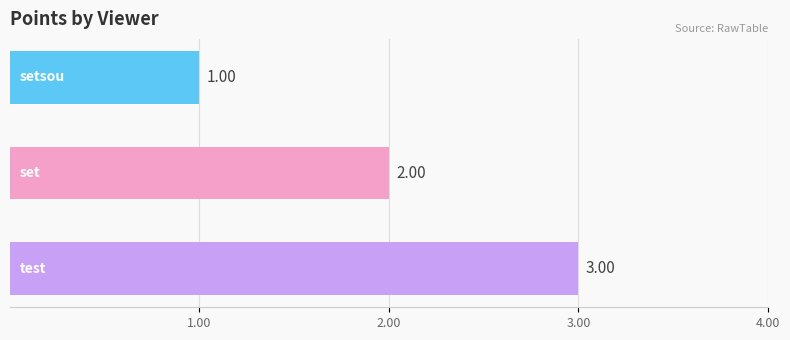

What is the sum of all values?

6